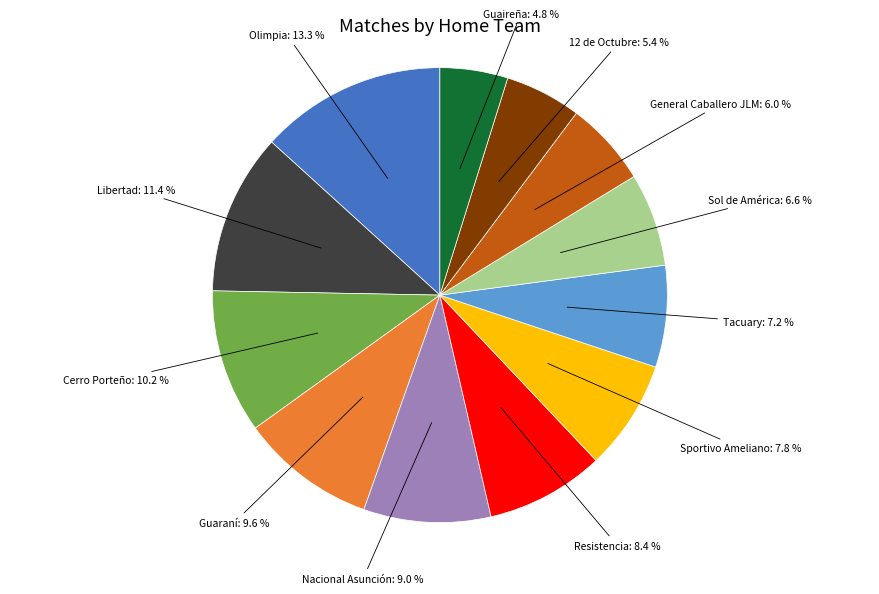

Is there a majority slice in this chart?

No